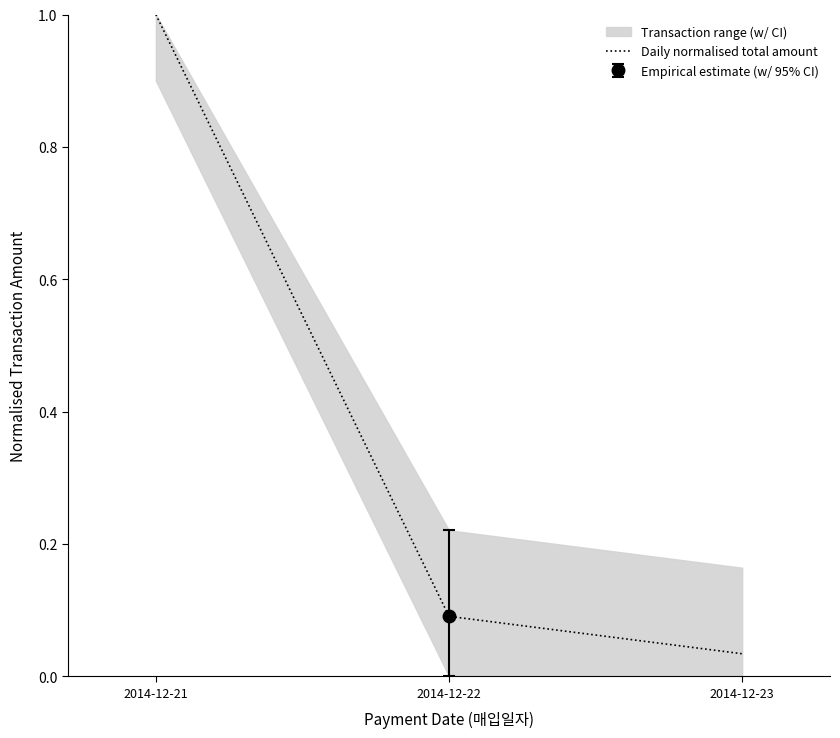

What is the difference between the maximum and second lowest values?

0.9